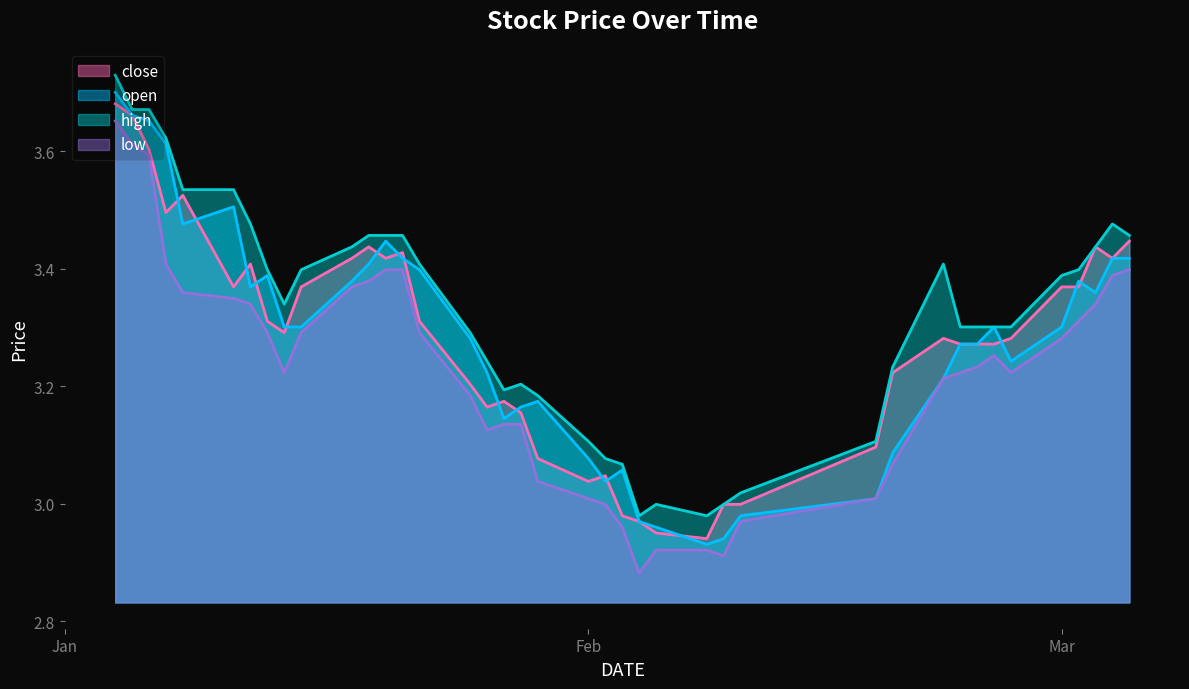

The high series shows 3.3 at 2021-01-25. True or false?

True